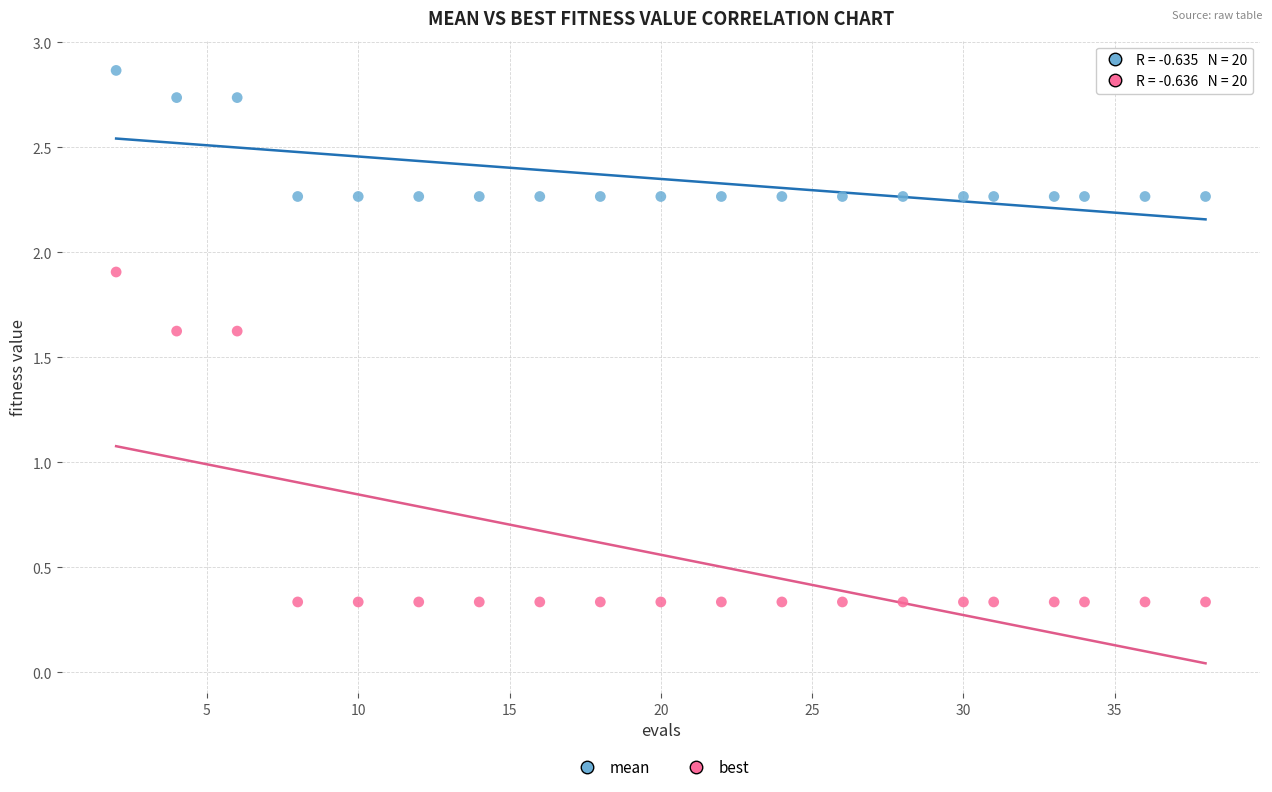

Across all data points, what is the range of X values (max minus min)?

36.0